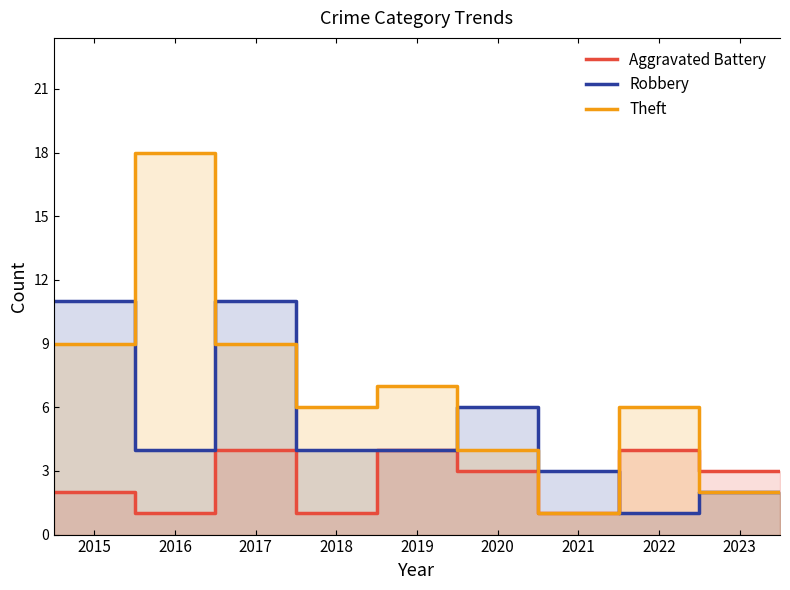

How many lines are shown in the chart?

3